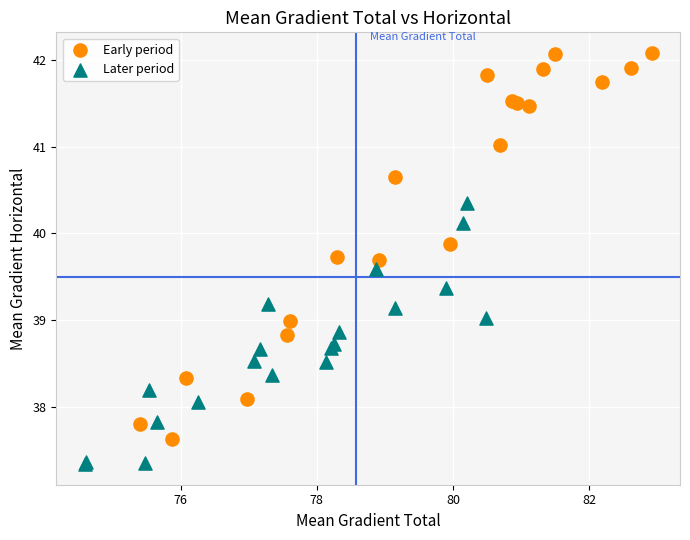

Which series contains the highest Y value?

Early period